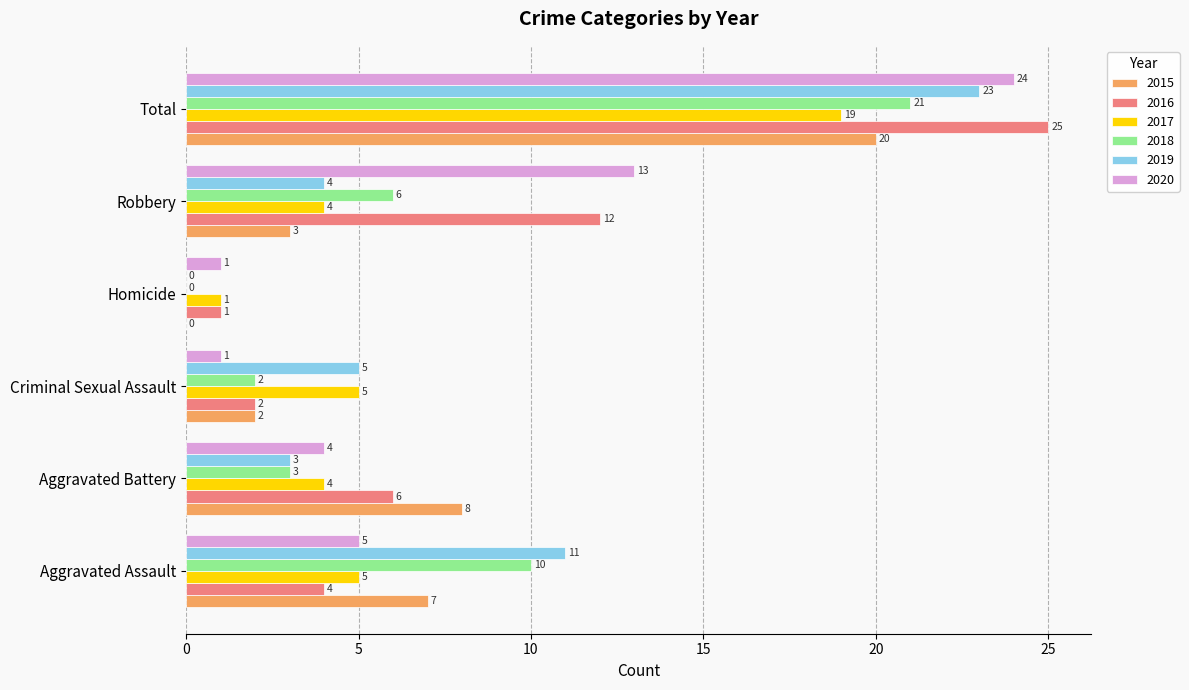

What is the sum of all 2018 values?

42